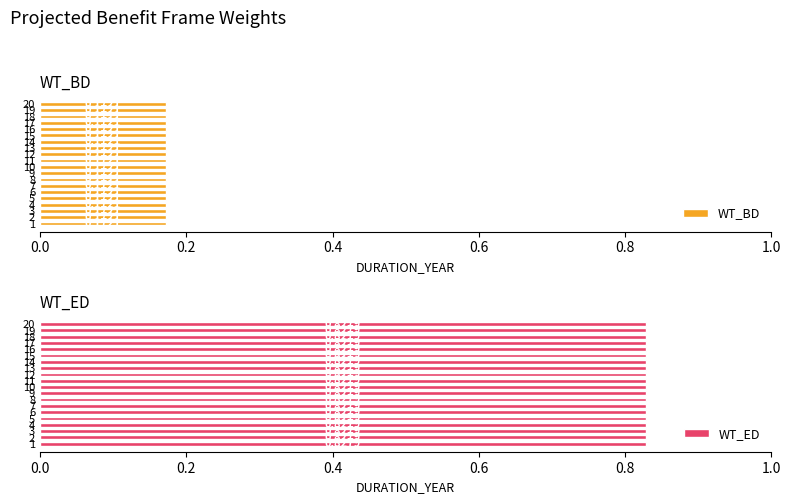

The value of WT_BD at 7 is 0.2. True or false?

True